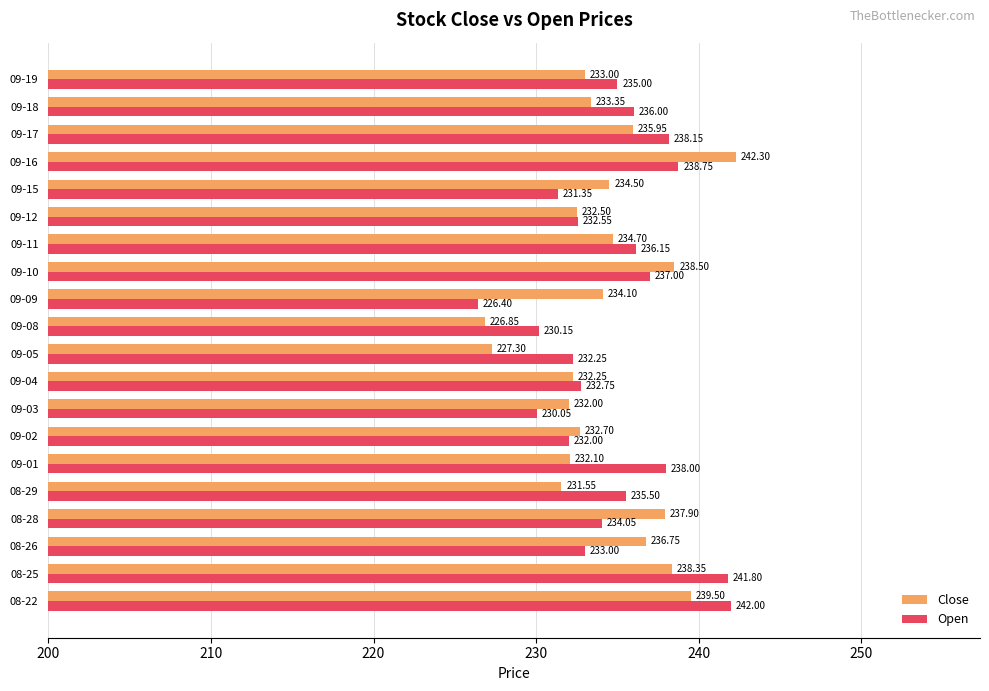

Is the value of Close at 09-09 greater than the value of Open at 08-28?

Yes